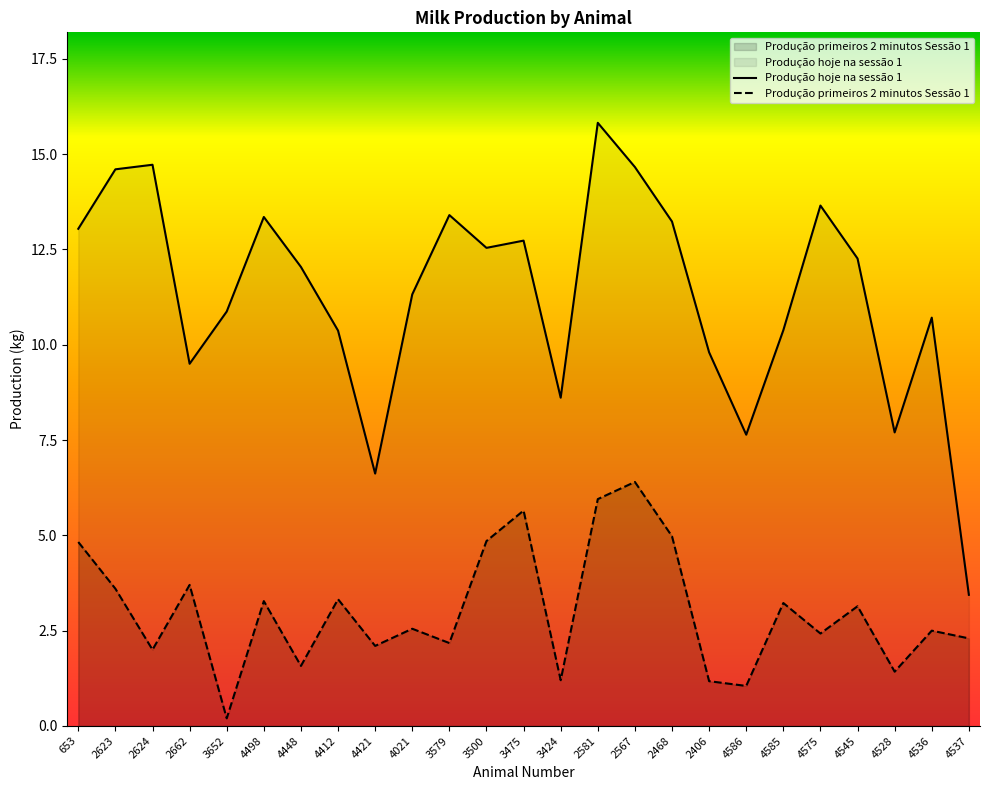

In Produção primeiros 2 minutos Sessão 1, how many points are higher than both neighbors (excluding endpoints)?

9